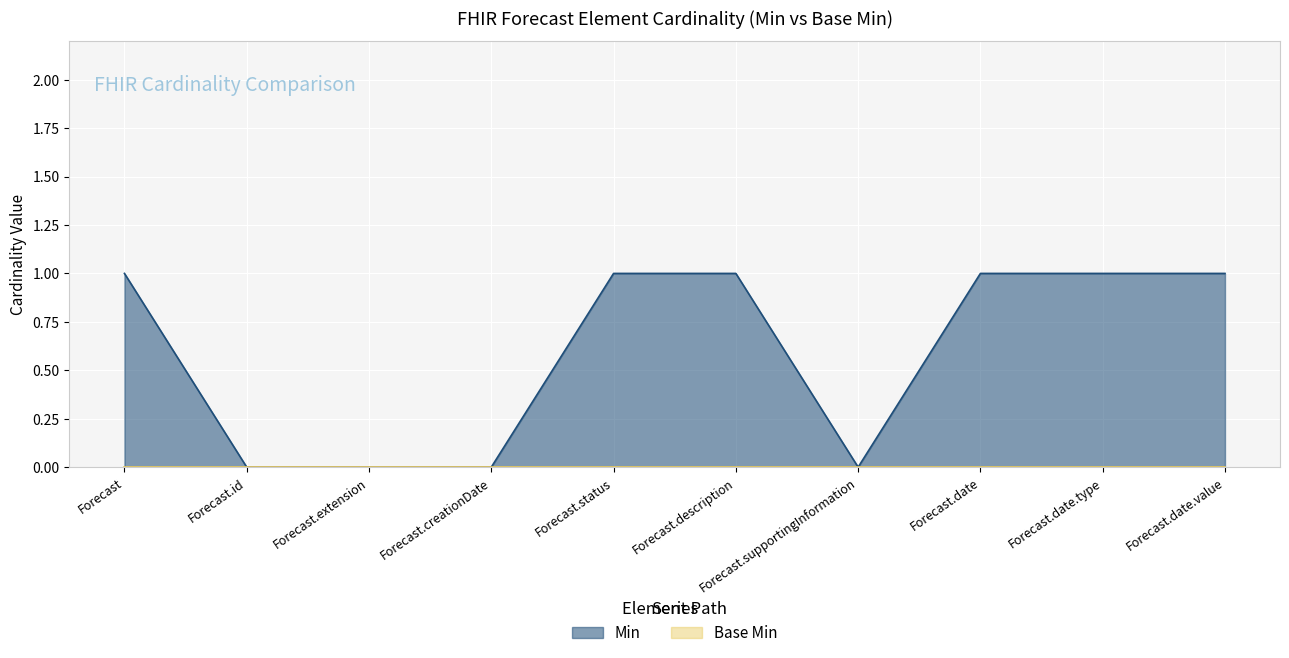

Is it true that the value at Forecast.date is 1?

True